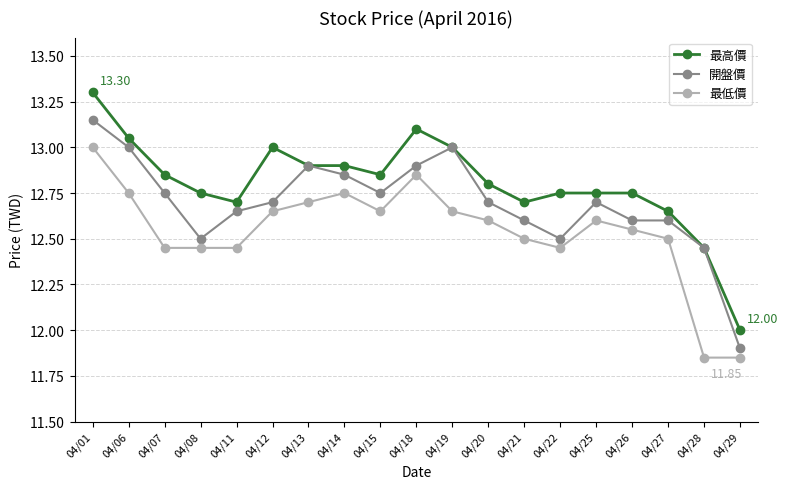

At which label does 最高價 reach its minimum?

04/29